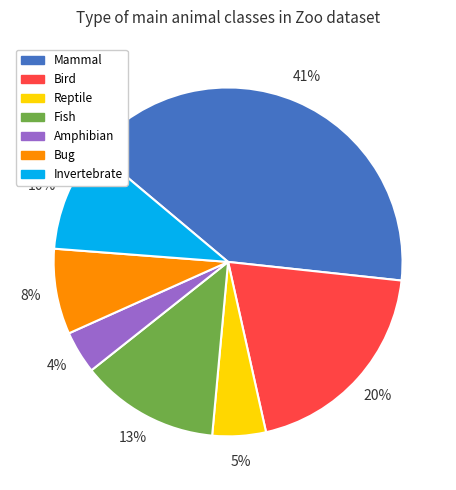

Combined, do Invertebrate and Reptile account for over 50%?

No